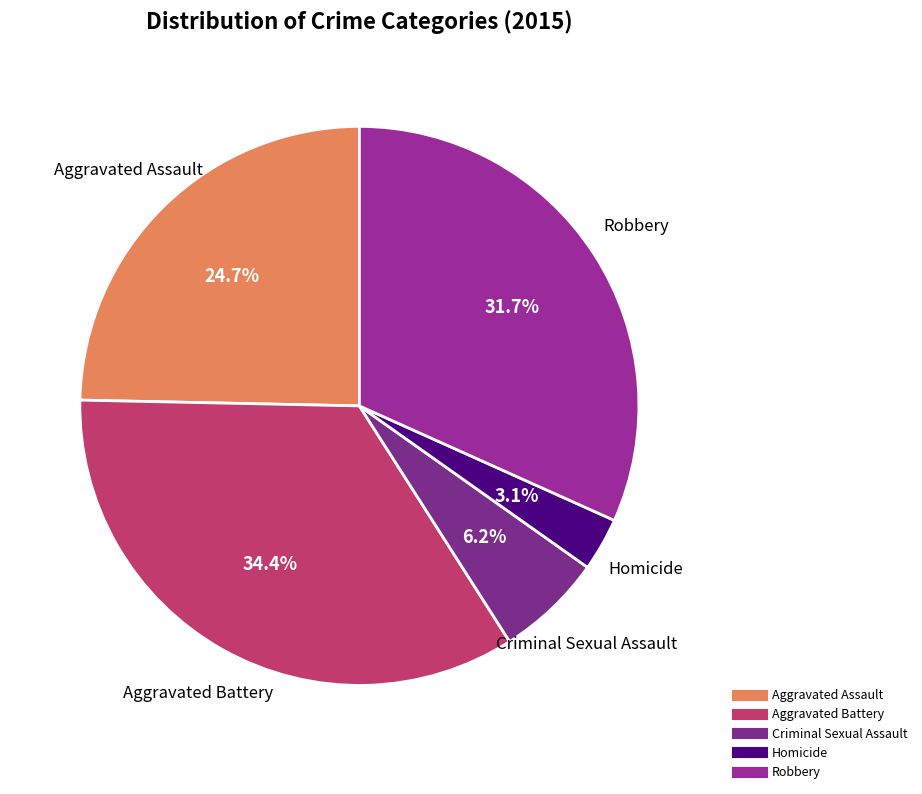

What portion of the pie excludes Aggravated Assault?

75.3%